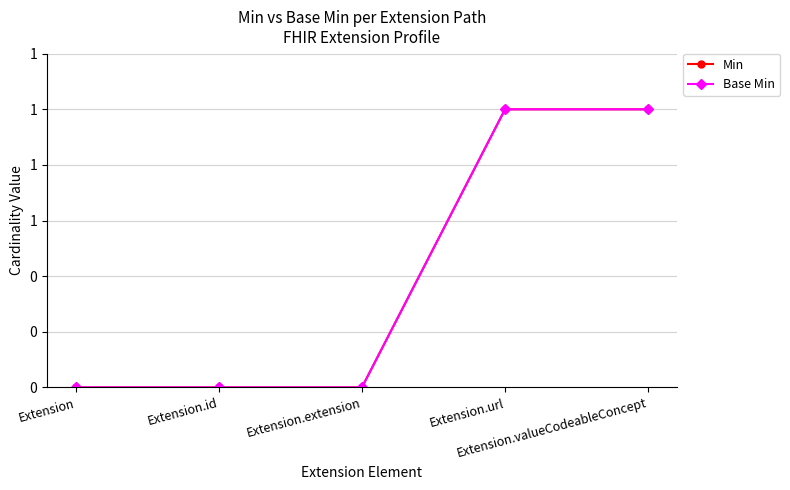

Reading left to right, list all the values displayed in this chart.

Min: Extension=0	Extension.id=0	Extension.extension=0	Extension.url=1	Extension.valueCodeableConcept=1
Base Min: Extension=0	Extension.id=0	Extension.extension=0	Extension.url=1	Extension.valueCodeableConcept=1